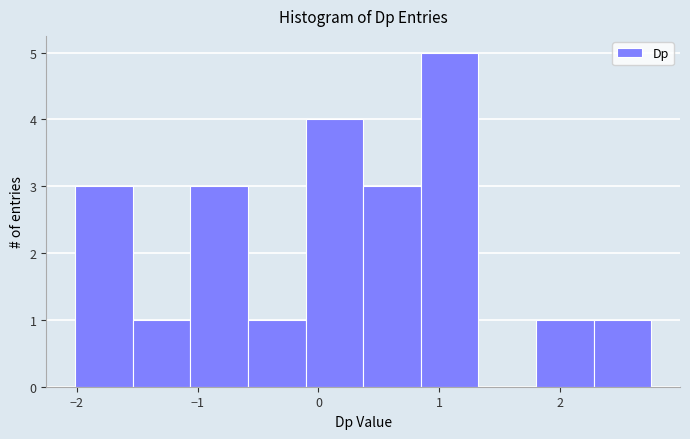

Reading left to right, list every bar in this chart as the range it spans on the x-axis followed by its height. Neither the bar edges nor the heights are printed on the chart, so give them approximately, as read against the axes.

-2.0 to -1.5: 3
-1.5 to -1.1: 1
-1.1 to -0.6: 3
-0.6 to -0.1: 1
-0.1 to 0.4: 4
0.4 to 0.8: 3
0.8 to 1.3: 5
1.3 to 1.8: 0
1.8 to 2.3: 1
2.3 to 2.8: 1